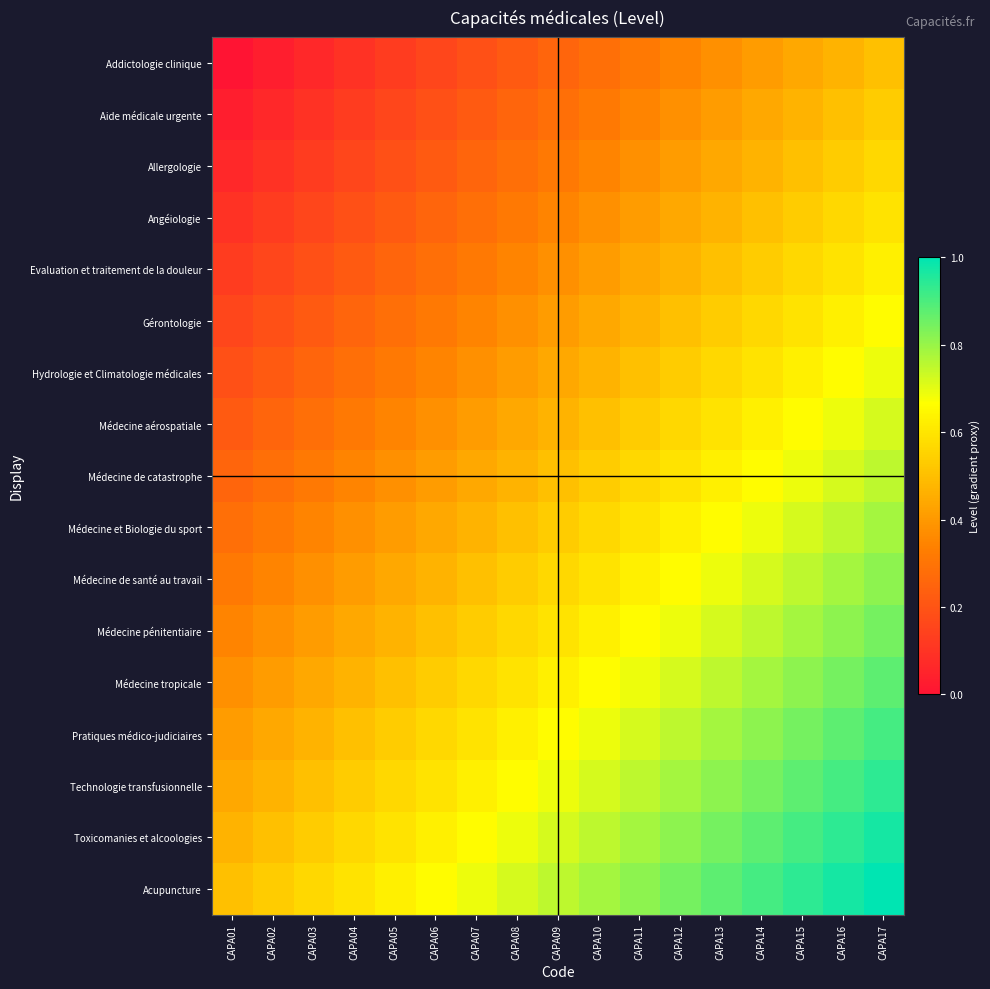

Reading right to left, list all the values displayed in this chart.

Addictologie clinique: CAPA17=0.5	CAPA16=0.5	CAPA15=0.4	CAPA14=0.4	CAPA13=0.4	CAPA12=0.3	CAPA11=0.3	CAPA10=0.3	CAPA09=0.2	CAPA08=0.2	CAPA07=0.2	CAPA06=0.2	CAPA05=0.1	CAPA04=0.1	CAPA03=0.1	CAPA02=0.0	CAPA01=0.0
Aide médicale urgente: CAPA17=0.5	CAPA16=0.5	CAPA15=0.5	CAPA14=0.4	CAPA13=0.4	CAPA12=0.4	CAPA11=0.3	CAPA10=0.3	CAPA09=0.3	CAPA08=0.2	CAPA07=0.2	CAPA06=0.2	CAPA05=0.2	CAPA04=0.1	CAPA03=0.1	CAPA02=0.1	CAPA01=0.0
Allergologie: CAPA17=0.6	CAPA16=0.5	CAPA15=0.5	CAPA14=0.5	CAPA13=0.4	CAPA12=0.4	CAPA11=0.4	CAPA10=0.3	CAPA09=0.3	CAPA08=0.3	CAPA07=0.2	CAPA06=0.2	CAPA05=0.2	CAPA04=0.2	CAPA03=0.1	CAPA02=0.1	CAPA01=0.1
Angéiologie: CAPA17=0.6	CAPA16=0.6	CAPA15=0.5	CAPA14=0.5	CAPA13=0.5	CAPA12=0.4	CAPA11=0.4	CAPA10=0.4	CAPA09=0.3	CAPA08=0.3	CAPA07=0.3	CAPA06=0.2	CAPA05=0.2	CAPA04=0.2	CAPA03=0.2	CAPA02=0.1	CAPA01=0.1
Evaluation et traitement de la douleur: CAPA17=0.6	CAPA16=0.6	CAPA15=0.6	CAPA14=0.5	CAPA13=0.5	CAPA12=0.5	CAPA11=0.4	CAPA10=0.4	CAPA09=0.4	CAPA08=0.3	CAPA07=0.3	CAPA06=0.3	CAPA05=0.2	CAPA04=0.2	CAPA03=0.2	CAPA02=0.2	CAPA01=0.1
Gérontologie: CAPA17=0.7	CAPA16=0.6	CAPA15=0.6	CAPA14=0.6	CAPA13=0.5	CAPA12=0.5	CAPA11=0.5	CAPA10=0.4	CAPA09=0.4	CAPA08=0.4	CAPA07=0.3	CAPA06=0.3	CAPA05=0.3	CAPA04=0.2	CAPA03=0.2	CAPA02=0.2	CAPA01=0.2
Hydrologie et Climatologie médicales: CAPA17=0.7	CAPA16=0.7	CAPA15=0.6	CAPA14=0.6	CAPA13=0.6	CAPA12=0.5	CAPA11=0.5	CAPA10=0.5	CAPA09=0.4	CAPA08=0.4	CAPA07=0.4	CAPA06=0.3	CAPA05=0.3	CAPA04=0.3	CAPA03=0.2	CAPA02=0.2	CAPA01=0.2
Médecine aérospatiale: CAPA17=0.7	CAPA16=0.7	CAPA15=0.7	CAPA14=0.6	CAPA13=0.6	CAPA12=0.6	CAPA11=0.5	CAPA10=0.5	CAPA09=0.5	CAPA08=0.4	CAPA07=0.4	CAPA06=0.4	CAPA05=0.3	CAPA04=0.3	CAPA03=0.3	CAPA02=0.2	CAPA01=0.2
Médecine de catastrophe: CAPA17=0.8	CAPA16=0.7	CAPA15=0.7	CAPA14=0.7	CAPA13=0.6	CAPA12=0.6	CAPA11=0.6	CAPA10=0.5	CAPA09=0.5	CAPA08=0.5	CAPA07=0.4	CAPA06=0.4	CAPA05=0.4	CAPA04=0.3	CAPA03=0.3	CAPA02=0.3	CAPA01=0.2
Médecine et Biologie du sport: CAPA17=0.8	CAPA16=0.8	CAPA15=0.7	CAPA14=0.7	CAPA13=0.7	CAPA12=0.6	CAPA11=0.6	CAPA10=0.6	CAPA09=0.5	CAPA08=0.5	CAPA07=0.5	CAPA06=0.4	CAPA05=0.4	CAPA04=0.4	CAPA03=0.3	CAPA02=0.3	CAPA01=0.3
Médecine de santé au travail: CAPA17=0.8	CAPA16=0.8	CAPA15=0.8	CAPA14=0.7	CAPA13=0.7	CAPA12=0.7	CAPA11=0.6	CAPA10=0.6	CAPA09=0.6	CAPA08=0.5	CAPA07=0.5	CAPA06=0.5	CAPA05=0.4	CAPA04=0.4	CAPA03=0.4	CAPA02=0.3	CAPA01=0.3
Médecine pénitentiaire: CAPA17=0.8	CAPA16=0.8	CAPA15=0.8	CAPA14=0.8	CAPA13=0.7	CAPA12=0.7	CAPA11=0.7	CAPA10=0.6	CAPA09=0.6	CAPA08=0.6	CAPA07=0.5	CAPA06=0.5	CAPA05=0.5	CAPA04=0.4	CAPA03=0.4	CAPA02=0.4	CAPA01=0.3
Médecine tropicale: CAPA17=0.9	CAPA16=0.8	CAPA15=0.8	CAPA14=0.8	CAPA13=0.8	CAPA12=0.7	CAPA11=0.7	CAPA10=0.7	CAPA09=0.6	CAPA08=0.6	CAPA07=0.6	CAPA06=0.5	CAPA05=0.5	CAPA04=0.5	CAPA03=0.4	CAPA02=0.4	CAPA01=0.4
Pratiques médico-judiciaires: CAPA17=0.9	CAPA16=0.9	CAPA15=0.8	CAPA14=0.8	CAPA13=0.8	CAPA12=0.8	CAPA11=0.7	CAPA10=0.7	CAPA09=0.7	CAPA08=0.6	CAPA07=0.6	CAPA06=0.6	CAPA05=0.5	CAPA04=0.5	CAPA03=0.5	CAPA02=0.4	CAPA01=0.4
Technologie transfusionnelle: CAPA17=0.9	CAPA16=0.9	CAPA15=0.9	CAPA14=0.8	CAPA13=0.8	CAPA12=0.8	CAPA11=0.8	CAPA10=0.7	CAPA09=0.7	CAPA08=0.7	CAPA07=0.6	CAPA06=0.6	CAPA05=0.6	CAPA04=0.5	CAPA03=0.5	CAPA02=0.5	CAPA01=0.4
Toxicomanies et alcoologies: CAPA17=1.0	CAPA16=0.9	CAPA15=0.9	CAPA14=0.9	CAPA13=0.8	CAPA12=0.8	CAPA11=0.8	CAPA10=0.8	CAPA09=0.7	CAPA08=0.7	CAPA07=0.7	CAPA06=0.6	CAPA05=0.6	CAPA04=0.6	CAPA03=0.5	CAPA02=0.5	CAPA01=0.5
Acupuncture: CAPA17=1.0	CAPA16=1.0	CAPA15=0.9	CAPA14=0.9	CAPA13=0.9	CAPA12=0.8	CAPA11=0.8	CAPA10=0.8	CAPA09=0.8	CAPA08=0.7	CAPA07=0.7	CAPA06=0.7	CAPA05=0.6	CAPA04=0.6	CAPA03=0.6	CAPA02=0.5	CAPA01=0.5